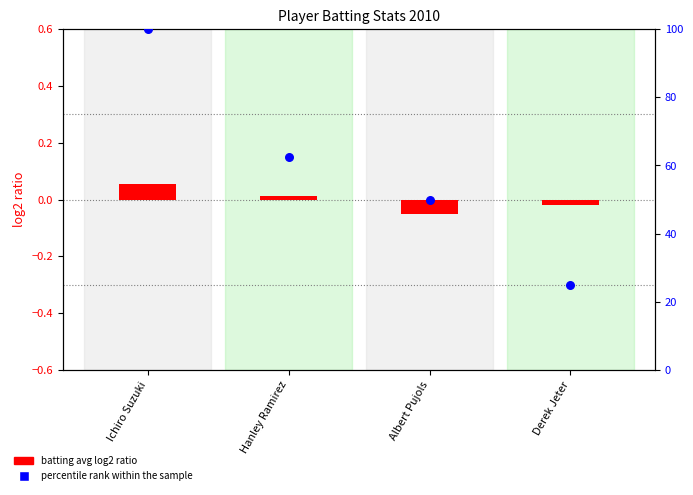

Which series has the largest total across all categories?

percentile rank within the sample